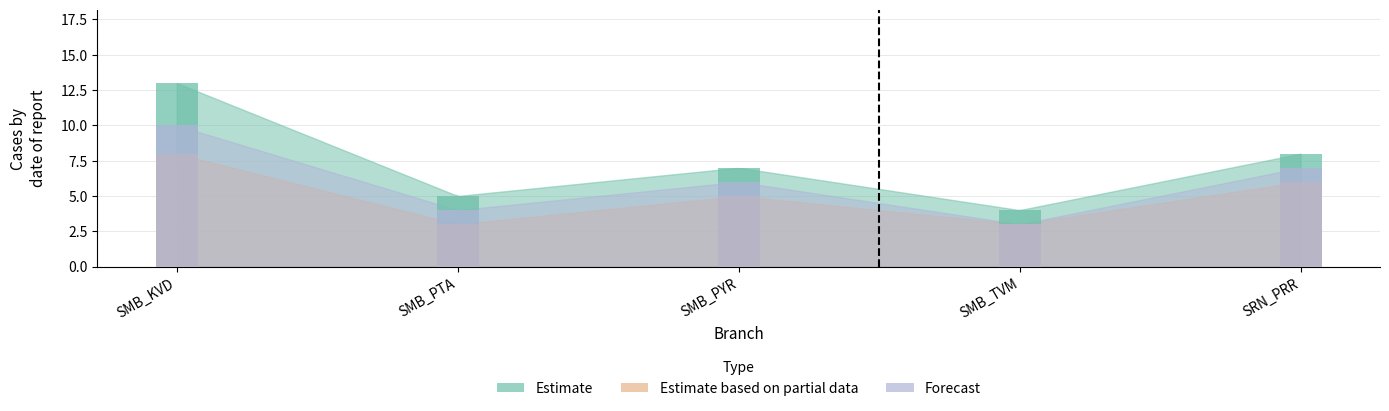

True or false: Estimate has a value of 7 at SMB_PTA.

False